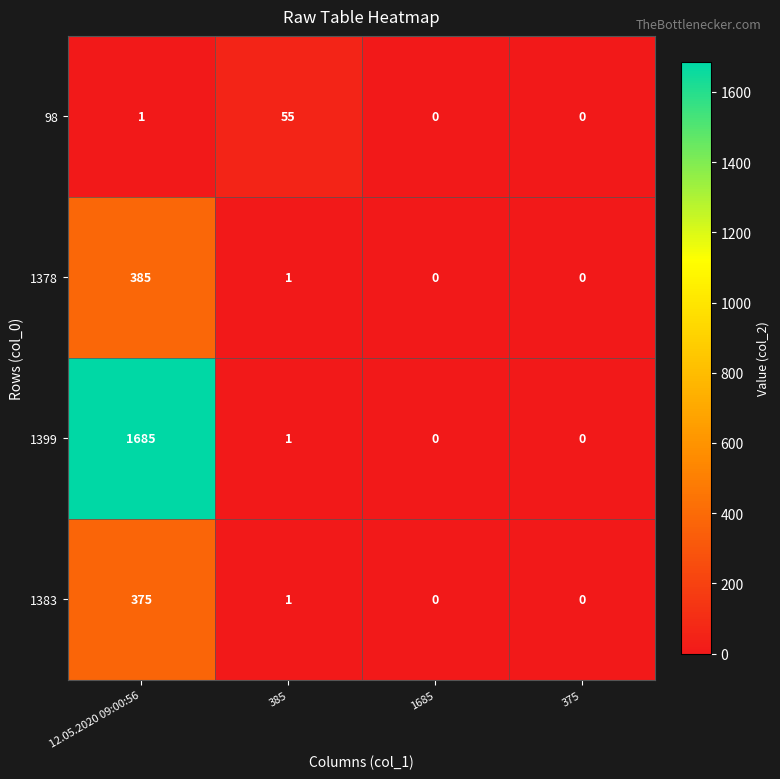

Rank the series by their maximum value, from lowest to highest.

98, 1383, 1378, 1399